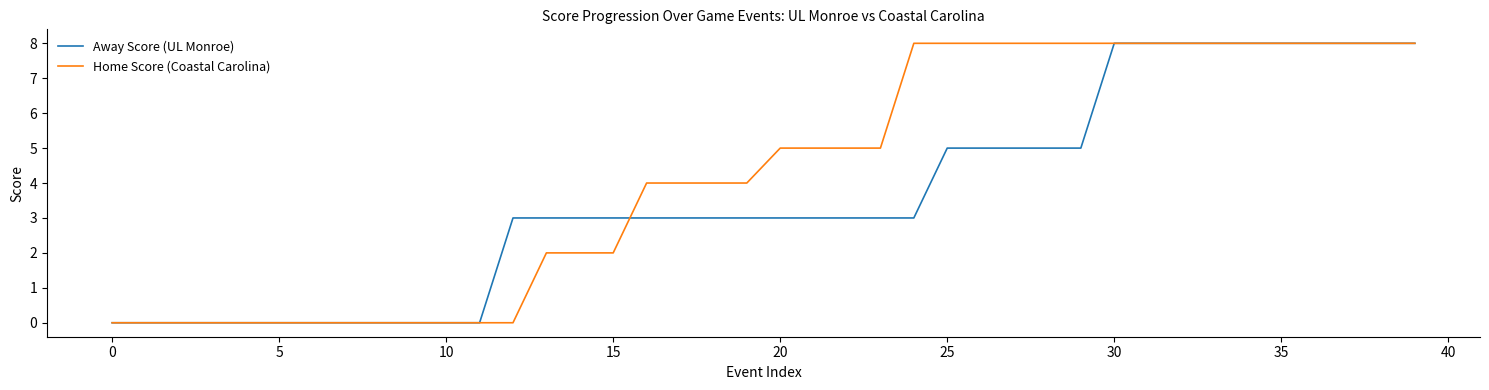

How many lines are shown in the chart?

2